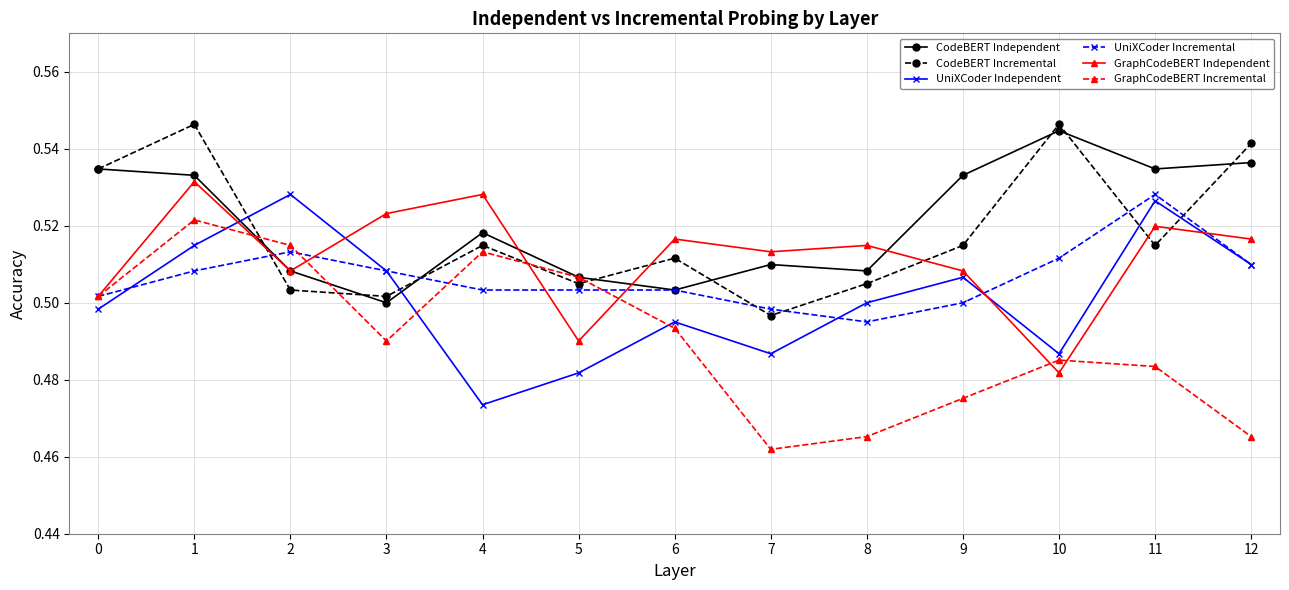

Where do CodeBERT Incremental and UniXCoder Incremental first cross each other?

1 and 2